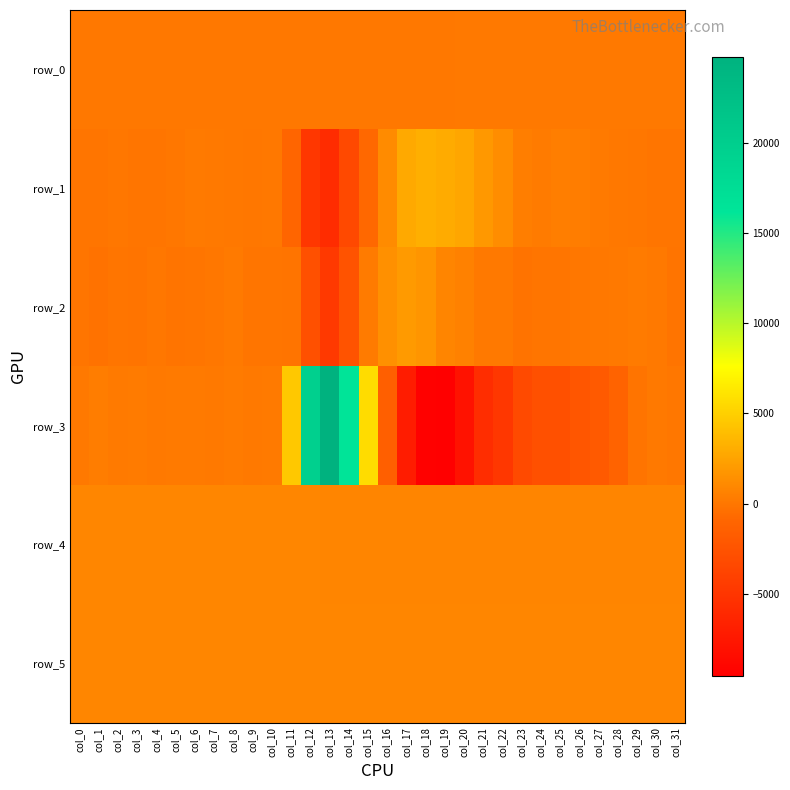

Is the value of row_0 at col_27 greater than the value of row_2 at col_20?

No